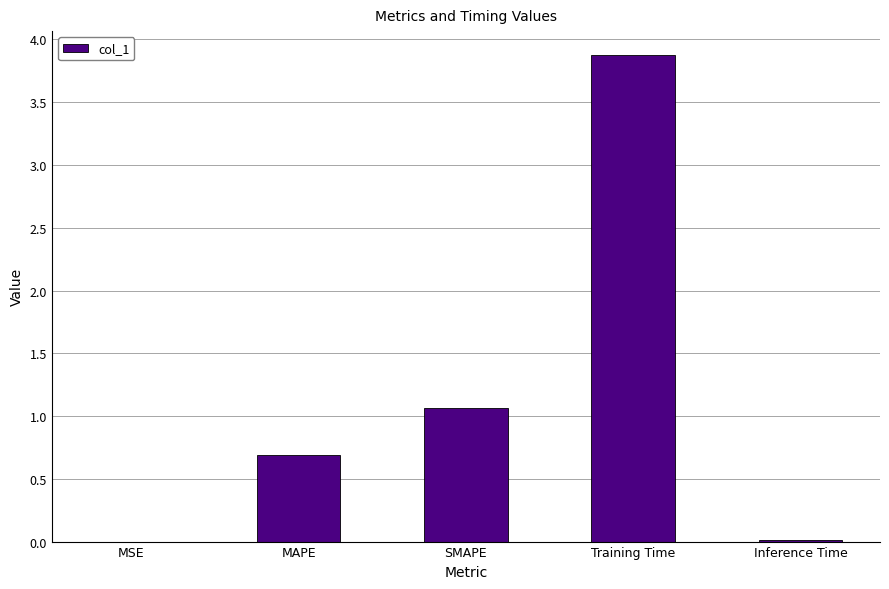

What is the sum of all values?

5.6